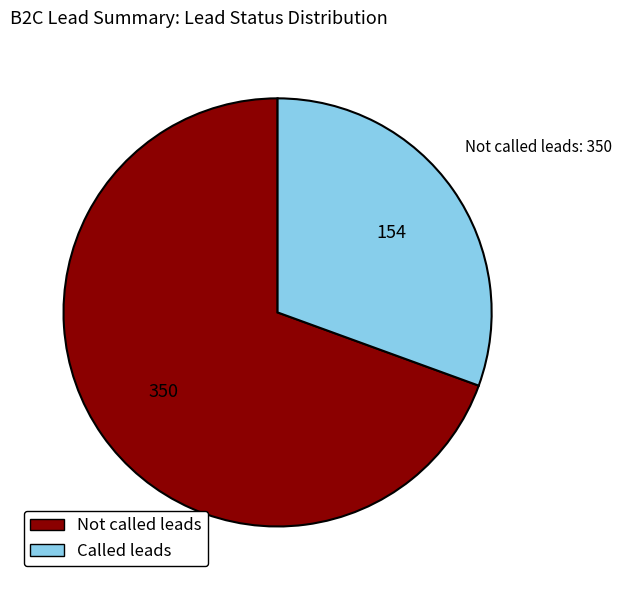

Count the number of slices in the pie.

2